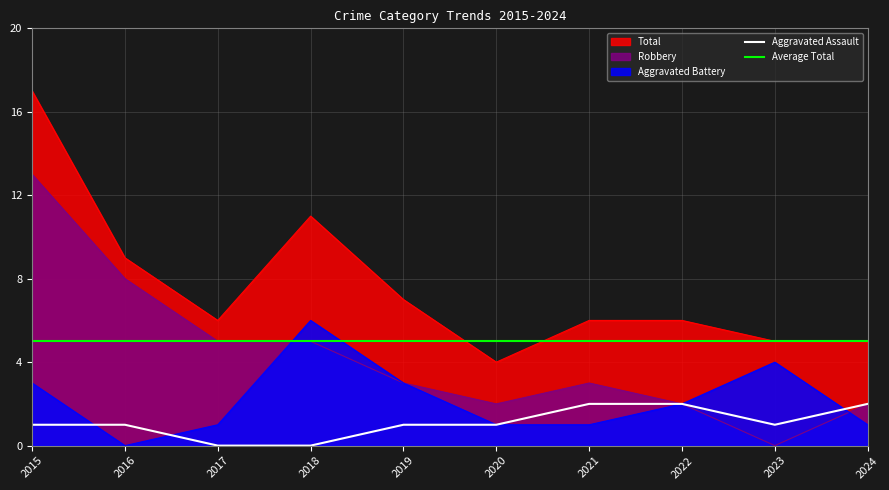

List the series in order of their overall mean, highest first.

Total, Robbery, Aggravated Battery, Aggravated Assault